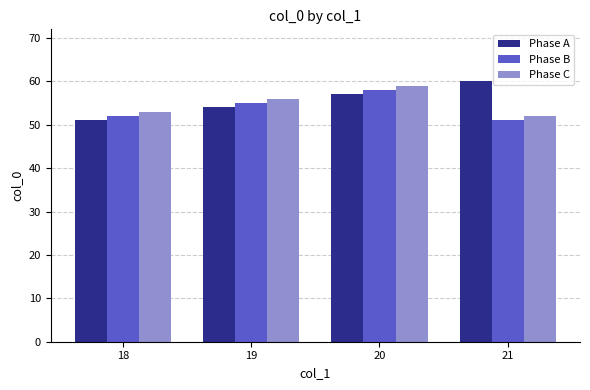

The value of Phase C at 18 is 37. True or false?

False